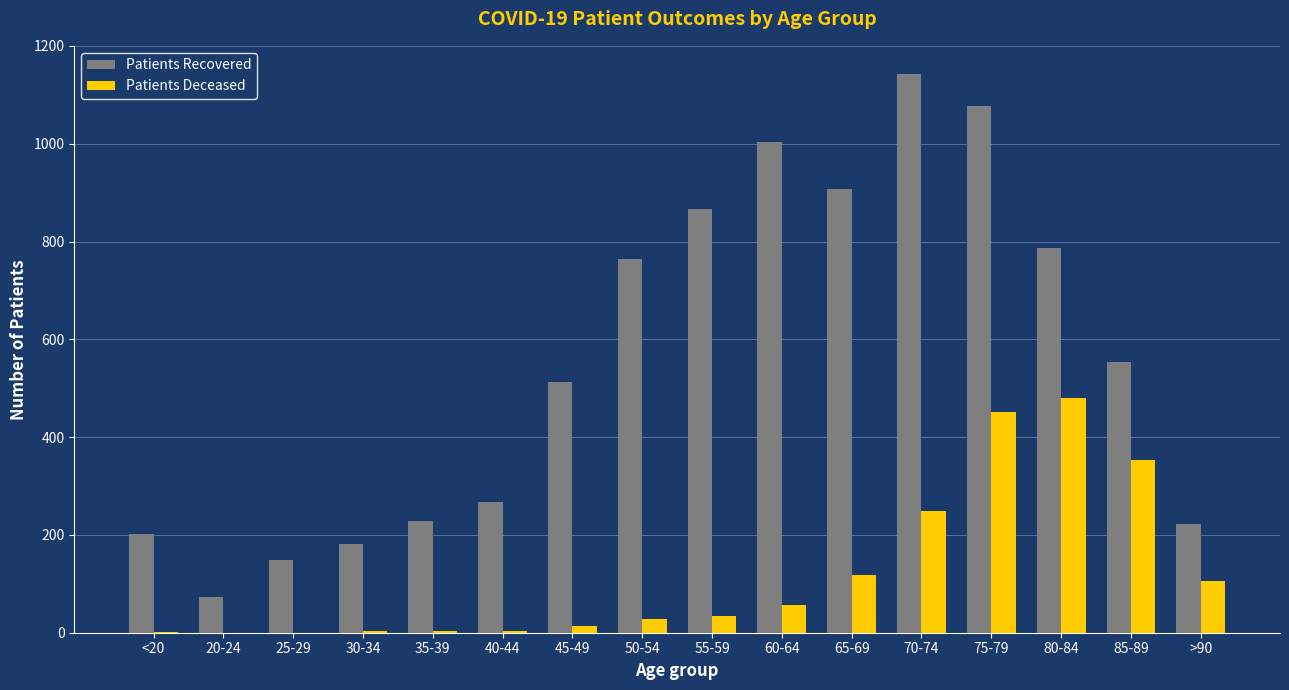

What is the sum of all Patients Deceased values?

1899